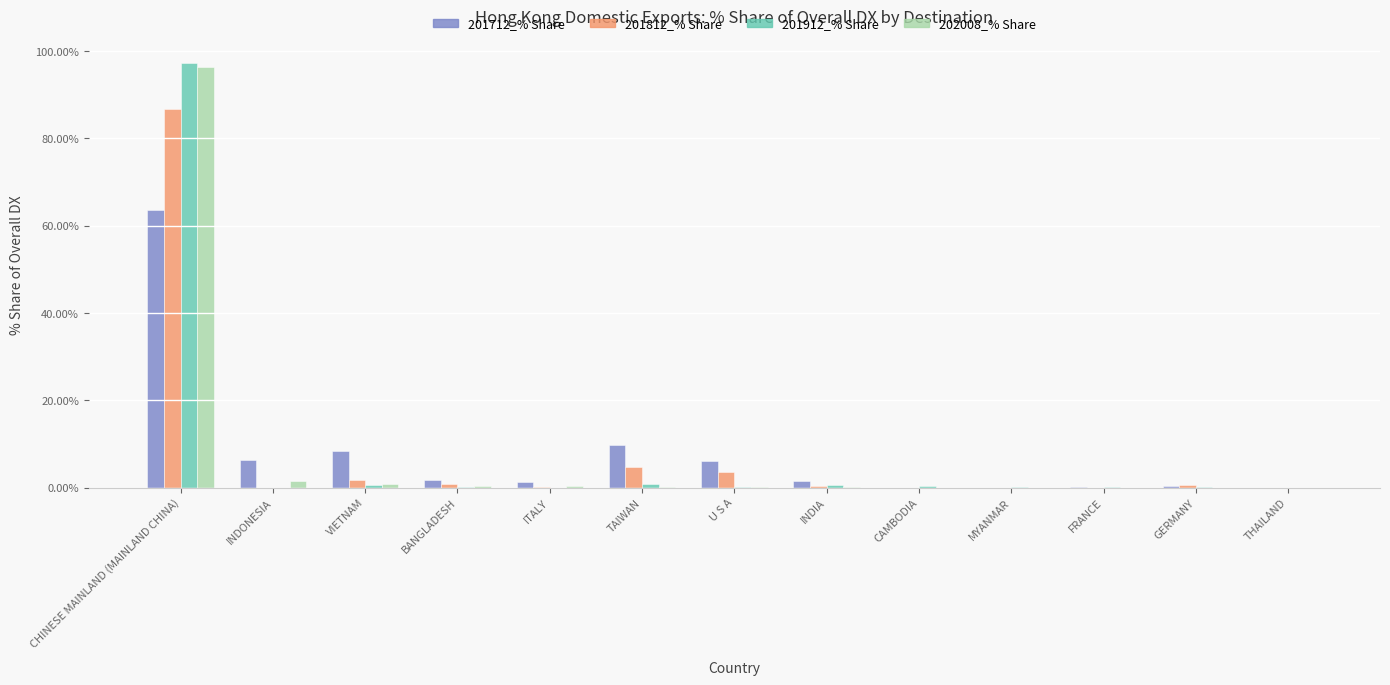

What is the sum of all 202008_% Share values?

99.9